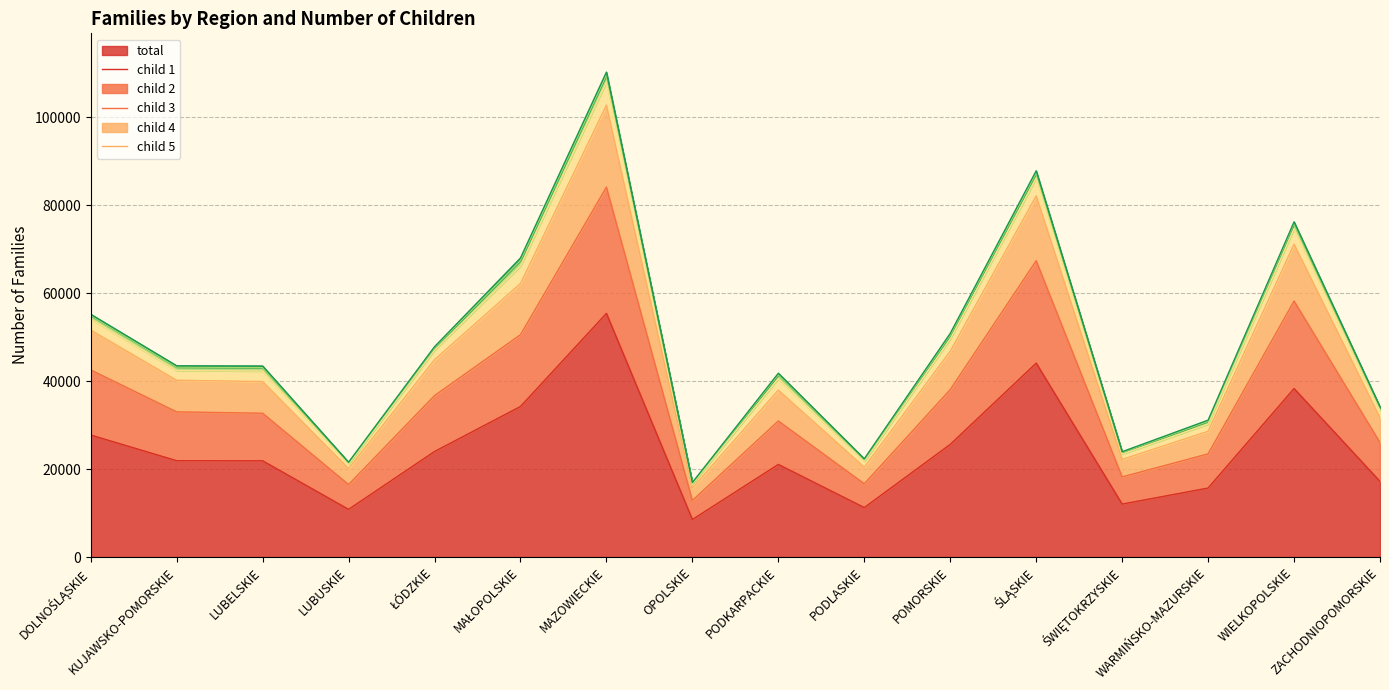

What is the label of the 1st point from the left?

DOLNOŚLĄSKIE